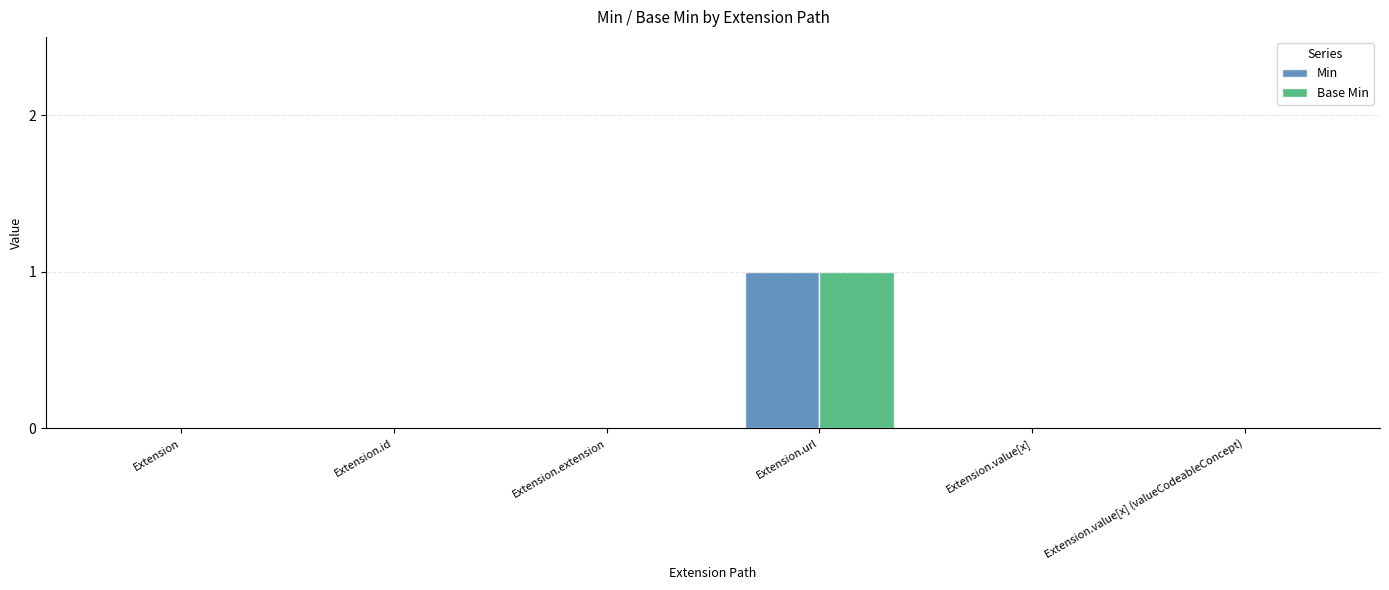

Count the Min values in the range 0 to 1.

6